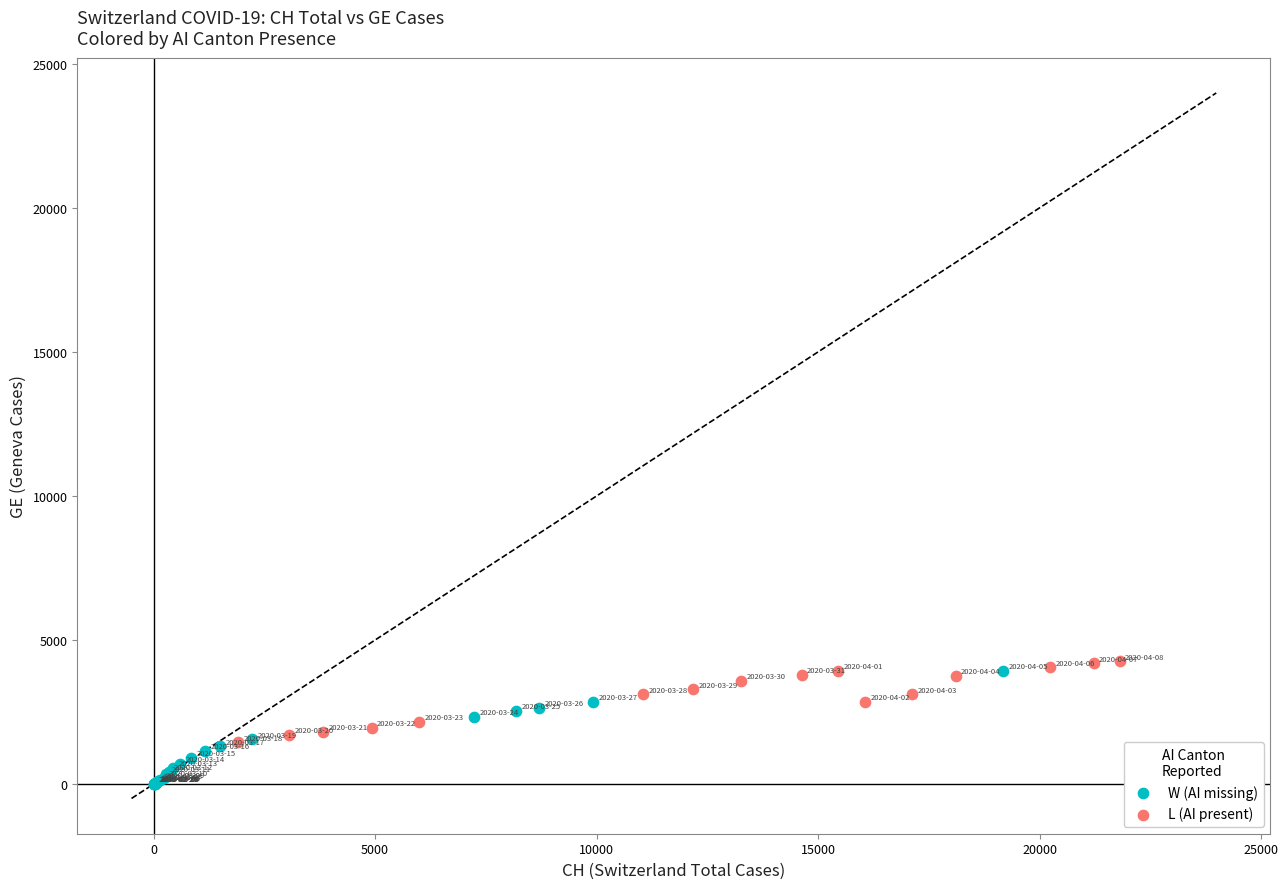

Which series reaches the minimum Y coordinate?

W (AI missing)